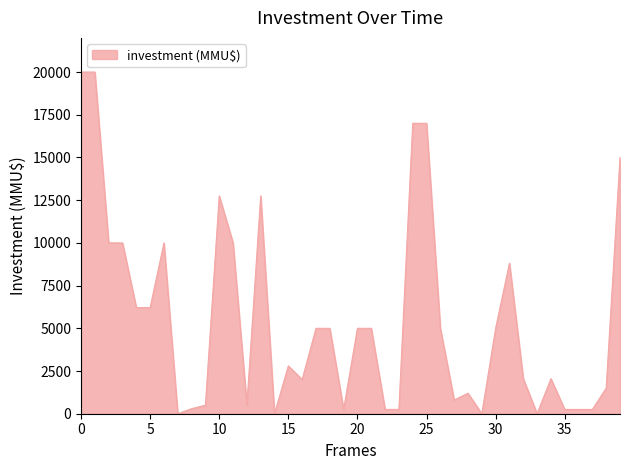

What is the difference between the second highest and minimum values?

20000